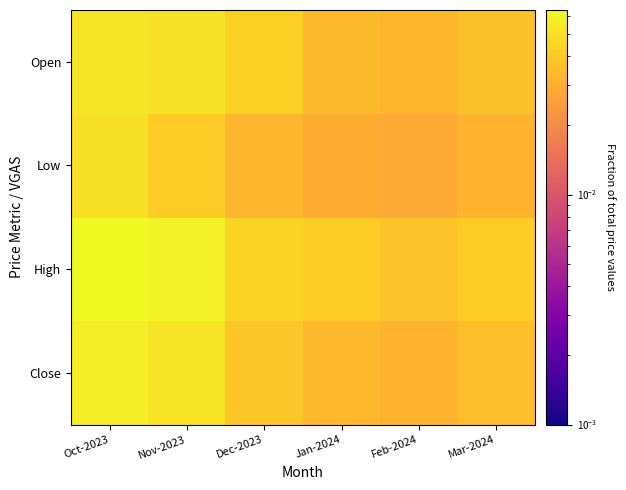

At how many categories does at least one series exceed 0?

6